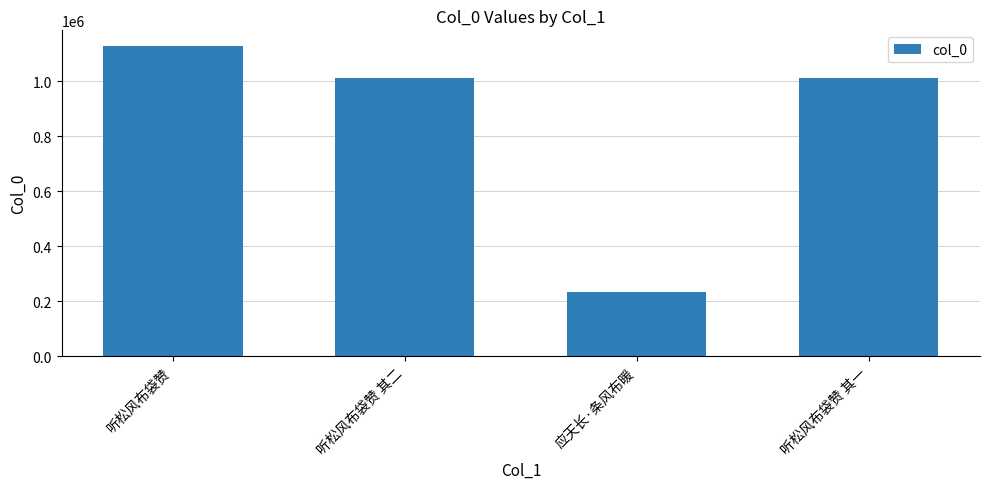

What is the sum of the values at 听松风布袋赞 and 听松风布袋赞 其二?

2143074